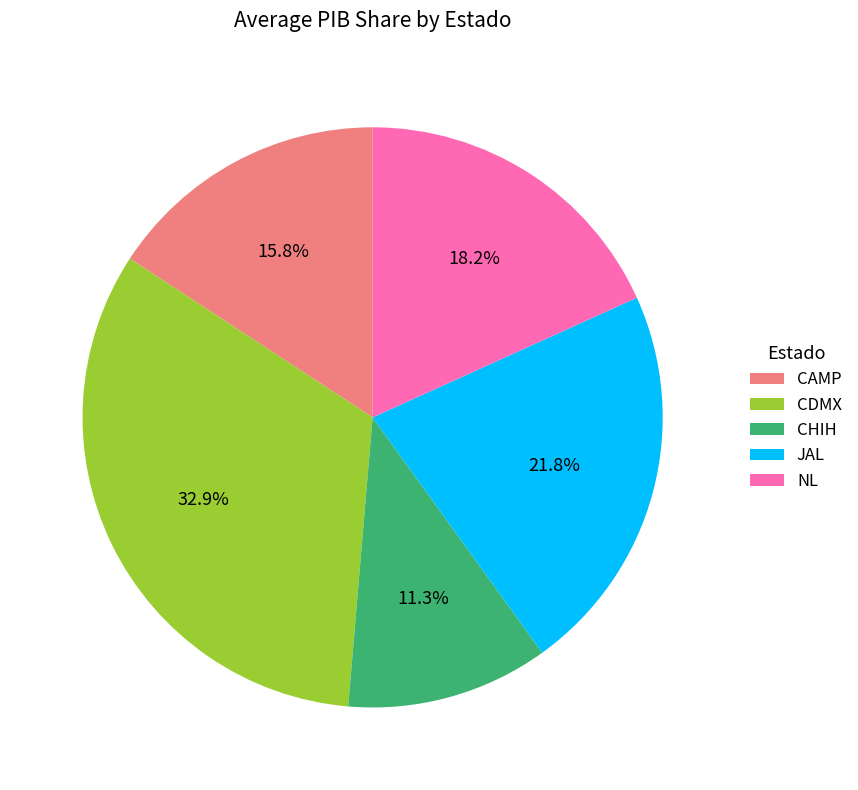

Combined, do CHIH and CAMP account for over 50%?

No